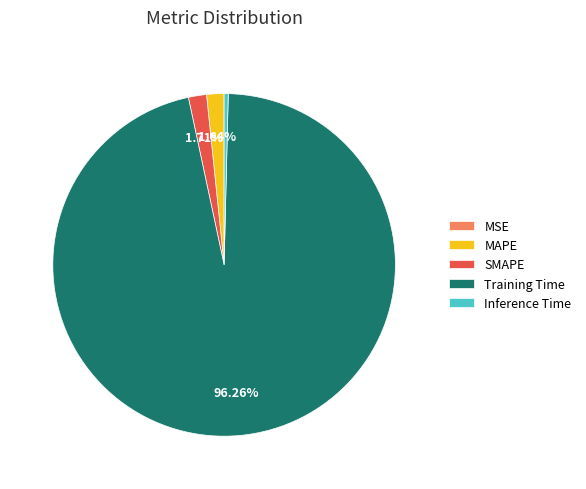

To the nearest percent, what is the combined percentage of MAPE and Inference Time?

2%